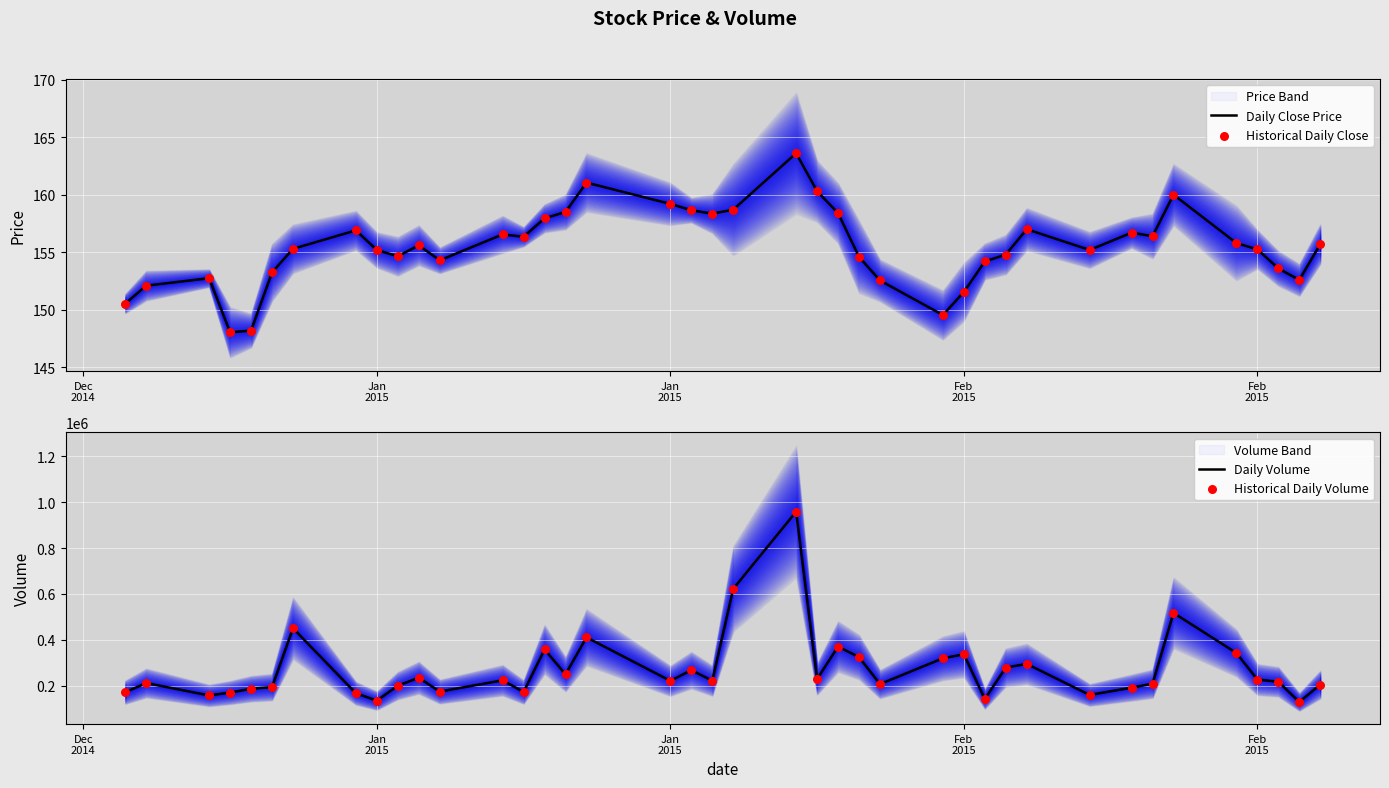

Is the value of Historical Daily Volume at 29 greater than the value of Historical Daily Close at 27?

Yes